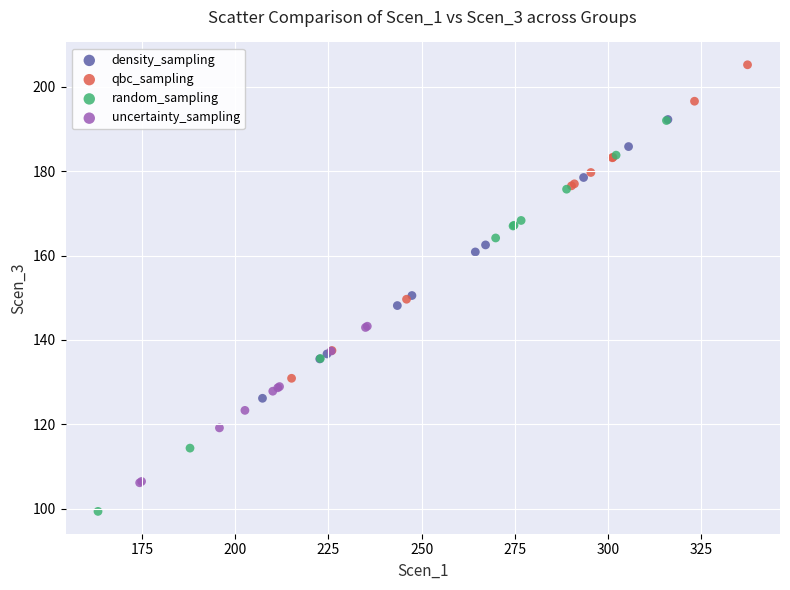

Which series contains the lowest Y value?

random_sampling